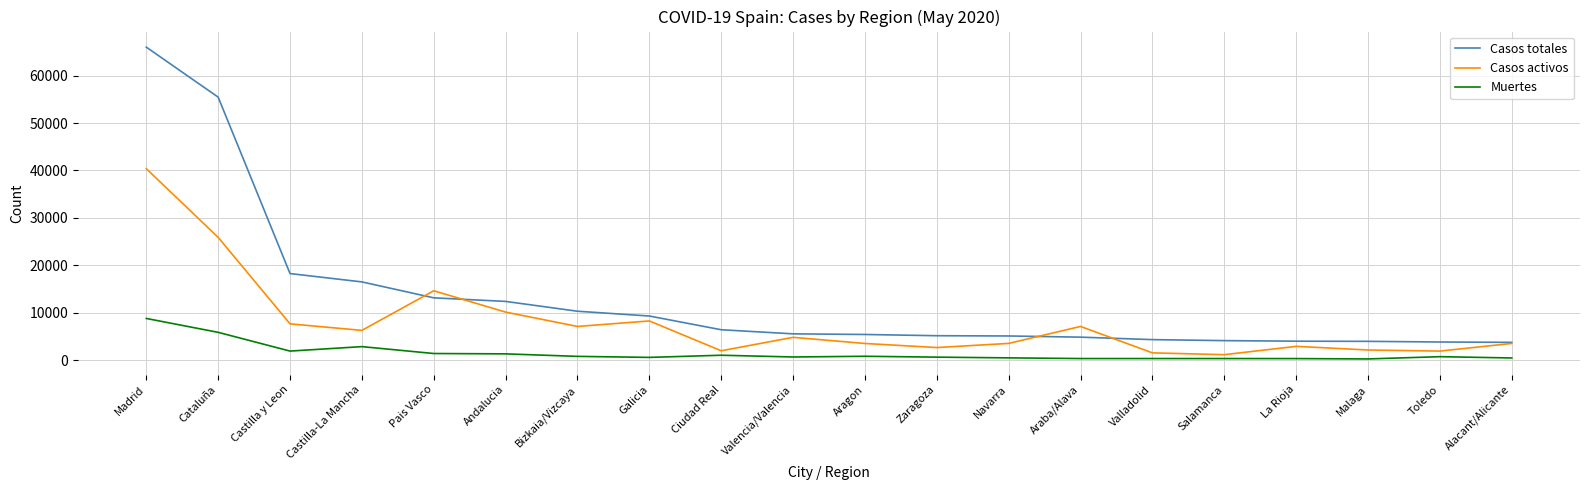

What position from the left is Valladolid?

15